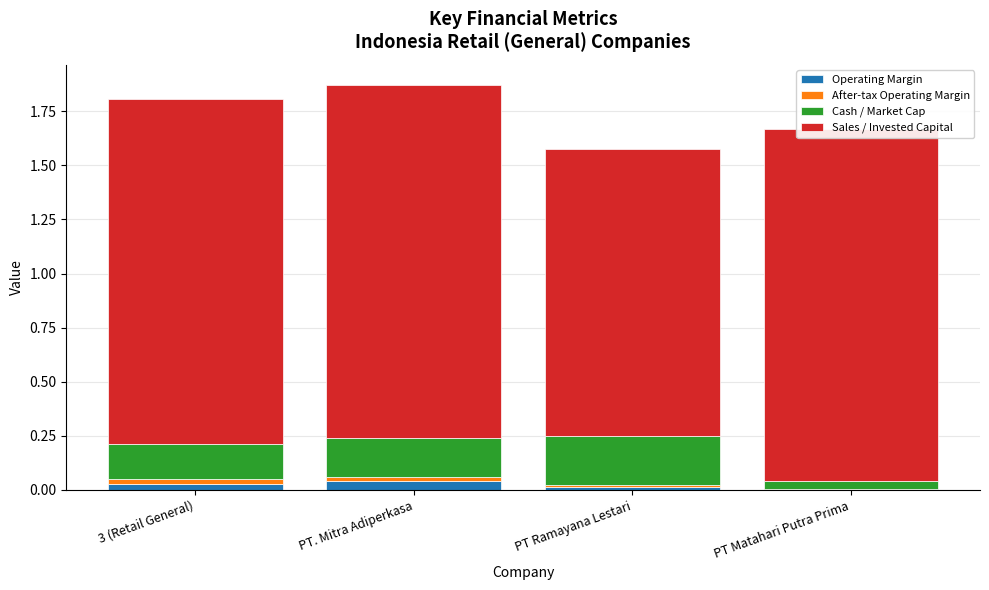

Is it true that Operating Margin equals 0.1 at PT. Mitra Adiperkasa?

False